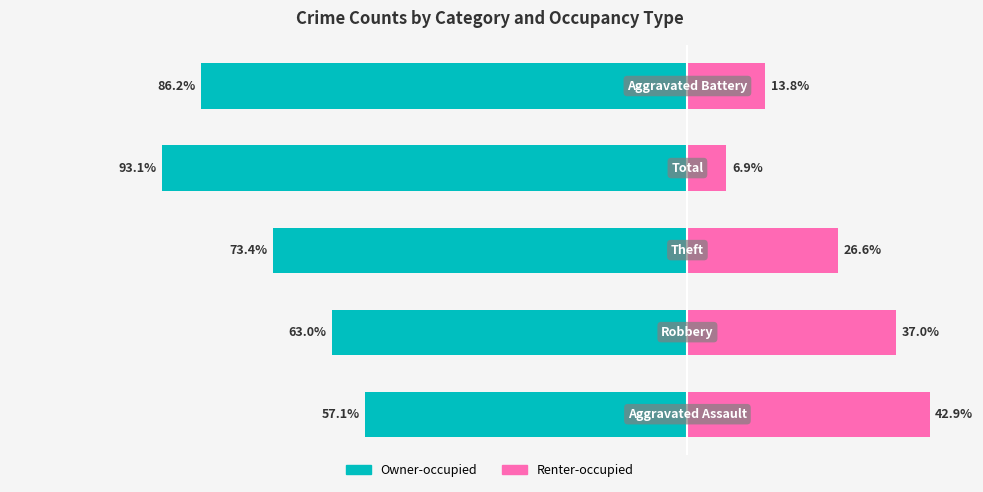

What is the value of the Renter-occupied bar at the 2nd from the left?

37.0